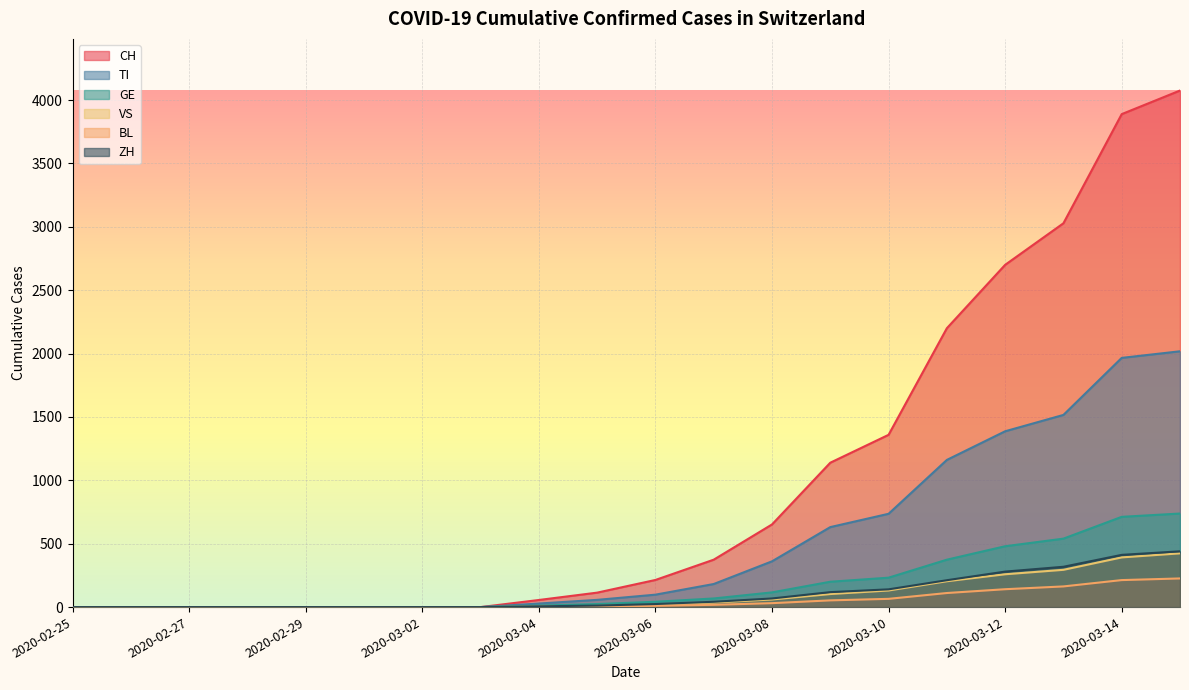

At 2020-03-11, list the series in order from smallest to largest.

BL, VS, ZH, GE, TI, CH